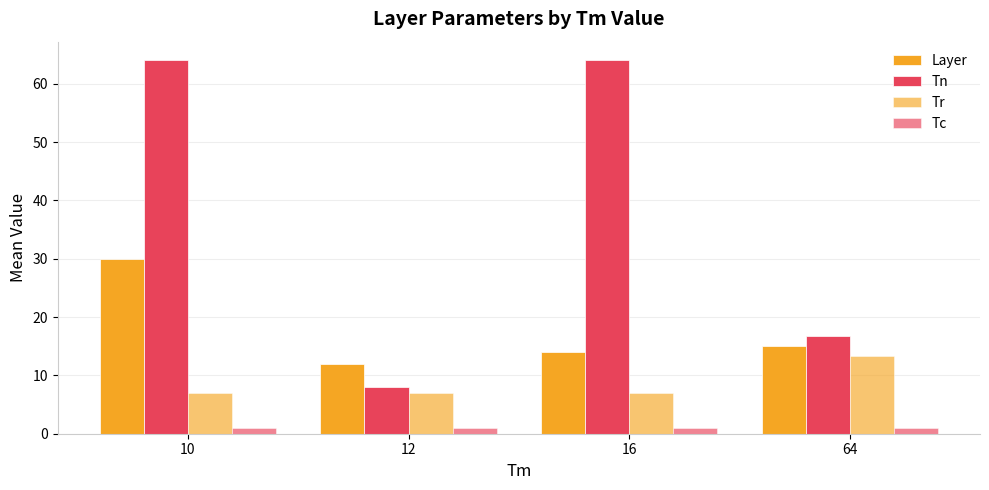

What is the approximate value of Layer at 10?

30.0